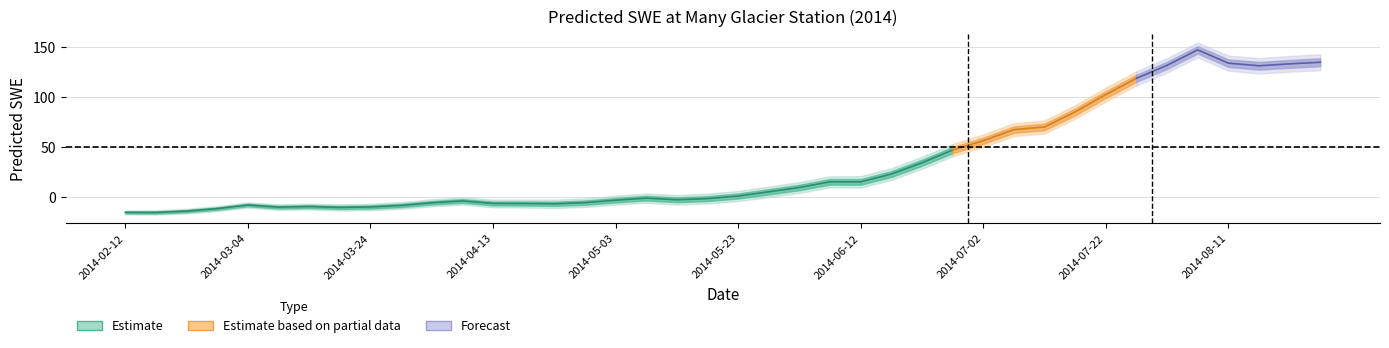

Where is the data nearest to the value 66?

2014-07-07